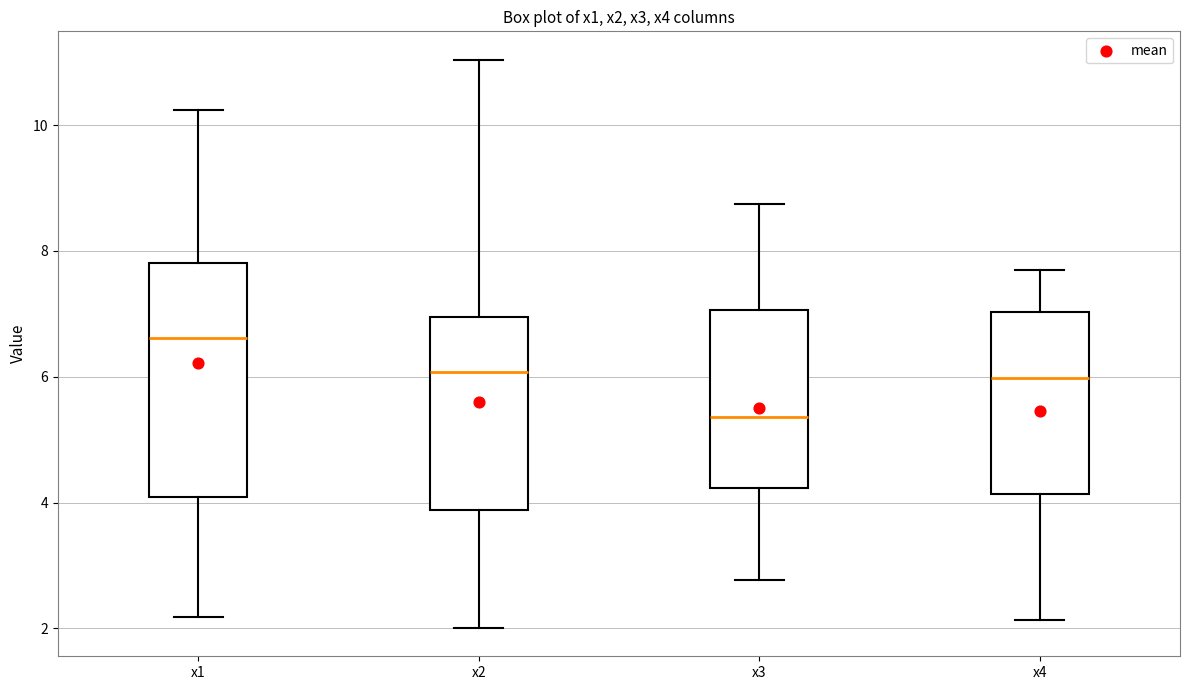

Which box has the highest median line?

x1